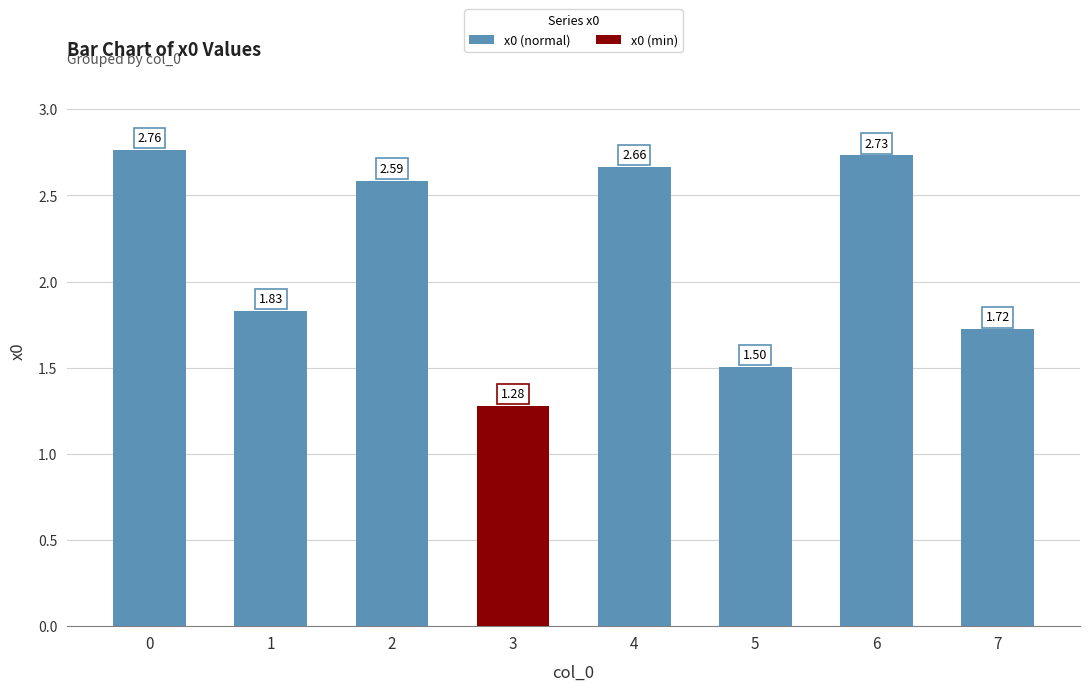

What is the difference between the second highest and minimum values?

1.5